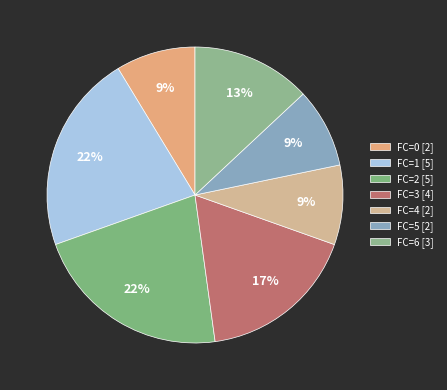

Is it true that FC=5 is 9% of the pie?

True